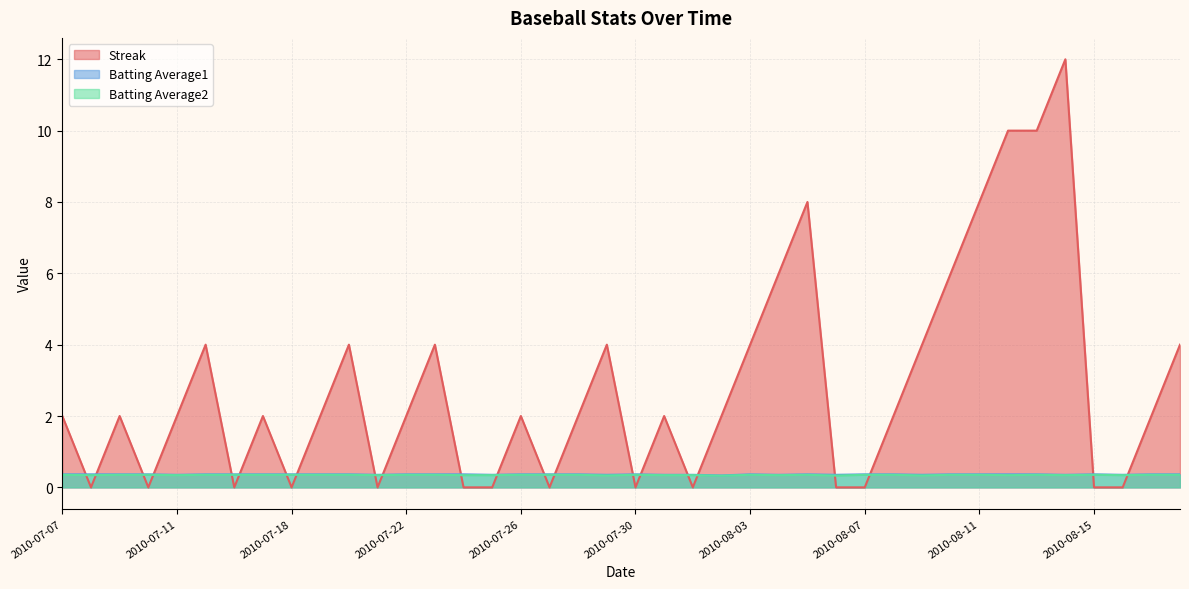

Rank the series by their maximum value, from lowest to highest.

Batting Average2, Batting Average1, Streak